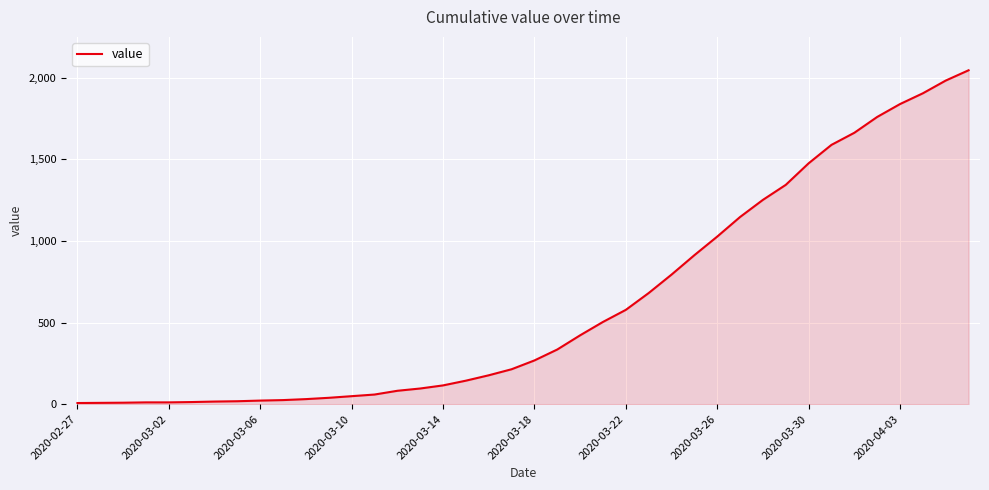

Does the chart display data point markers on the line(s)?

No